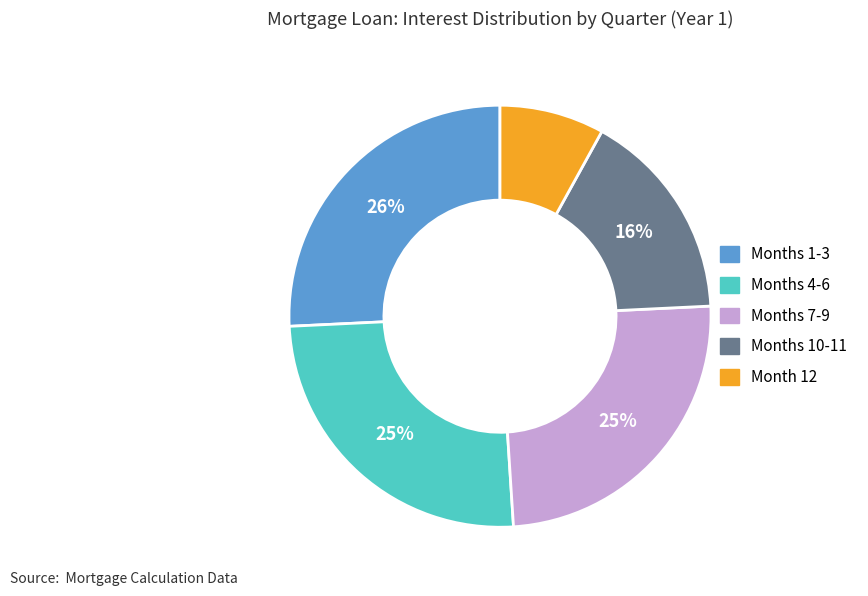

To the nearest percent, what is the difference between the largest and smallest slice percentages?

18%